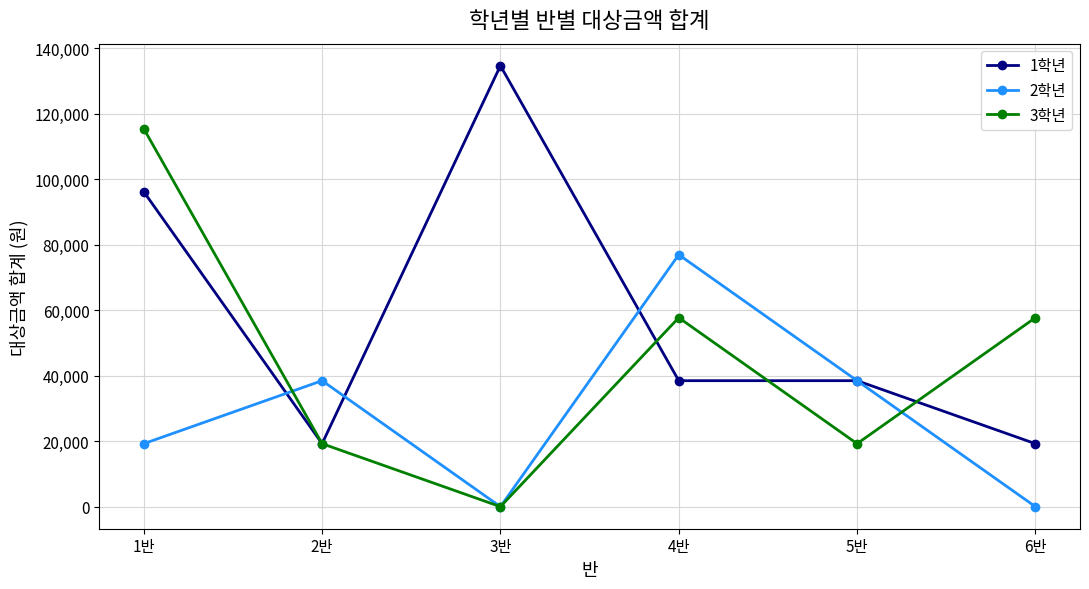

In 2학년, how many points are higher than both neighbors (excluding endpoints)?

2